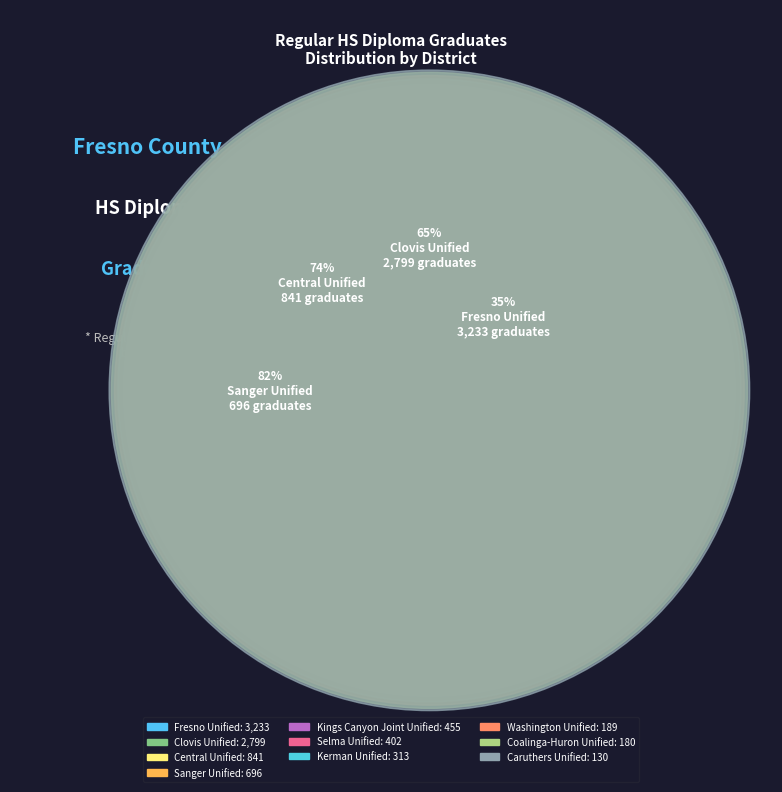

How much of the chart is everything except Central Unified?

90.9%